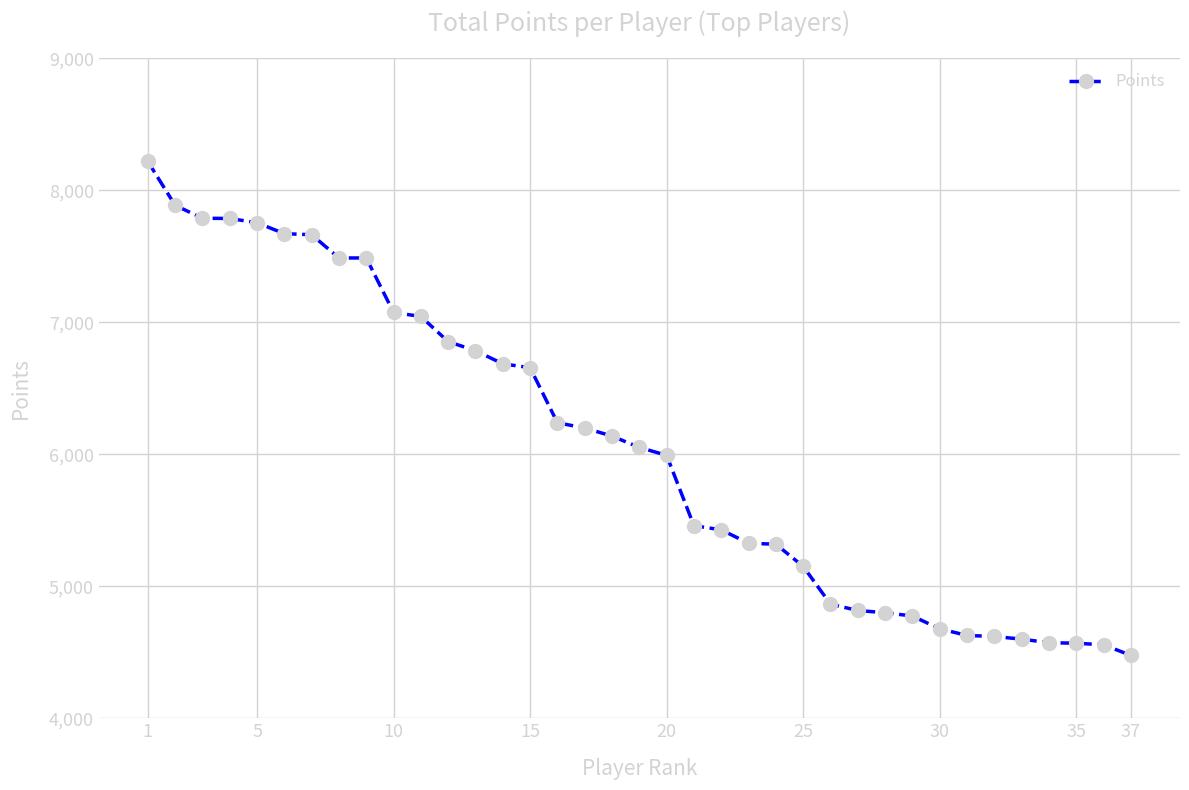

What is the value of the 10th point from the left?

7075